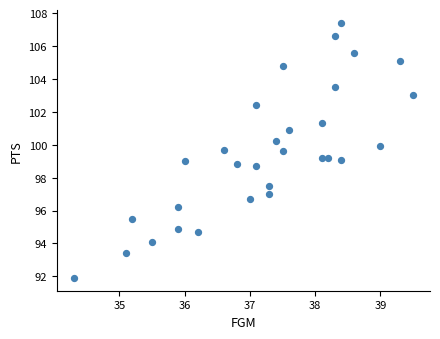

What is the range of X values (max minus min)?

5.2